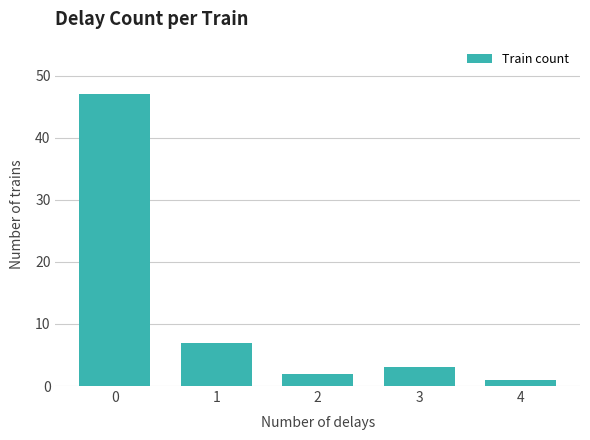

Reading left to right, transcribe all the data shown in this chart.

0=47	1=7	2=2	3=3	4=1